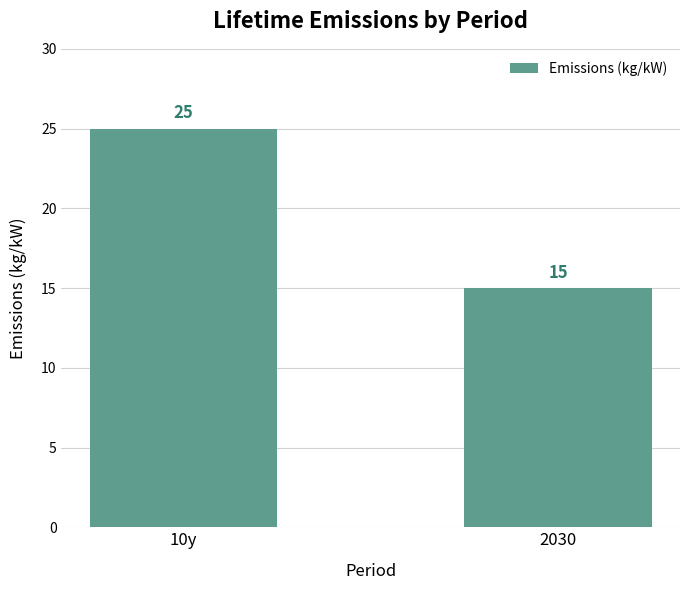

What is the label of the 2nd bar from the left?

2030